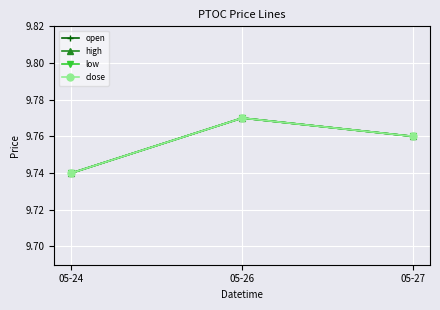

Is this an area chart (filled region under the line)?

No